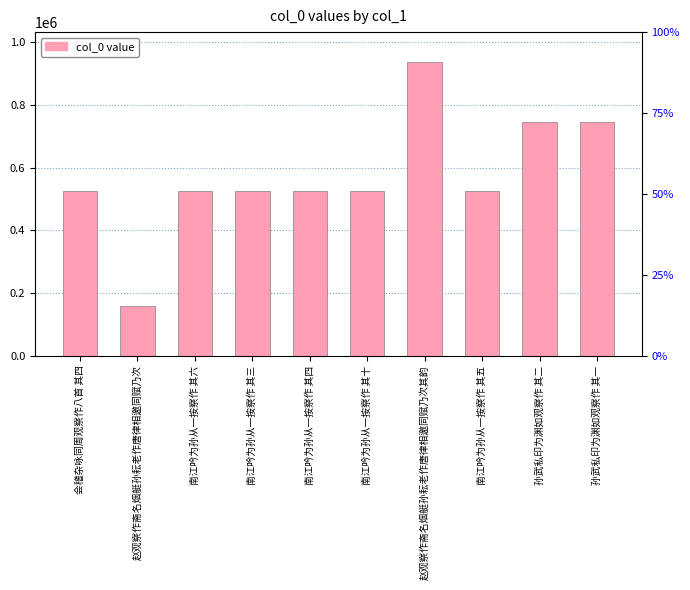

What is the value of the 10th bar from the left?

744757